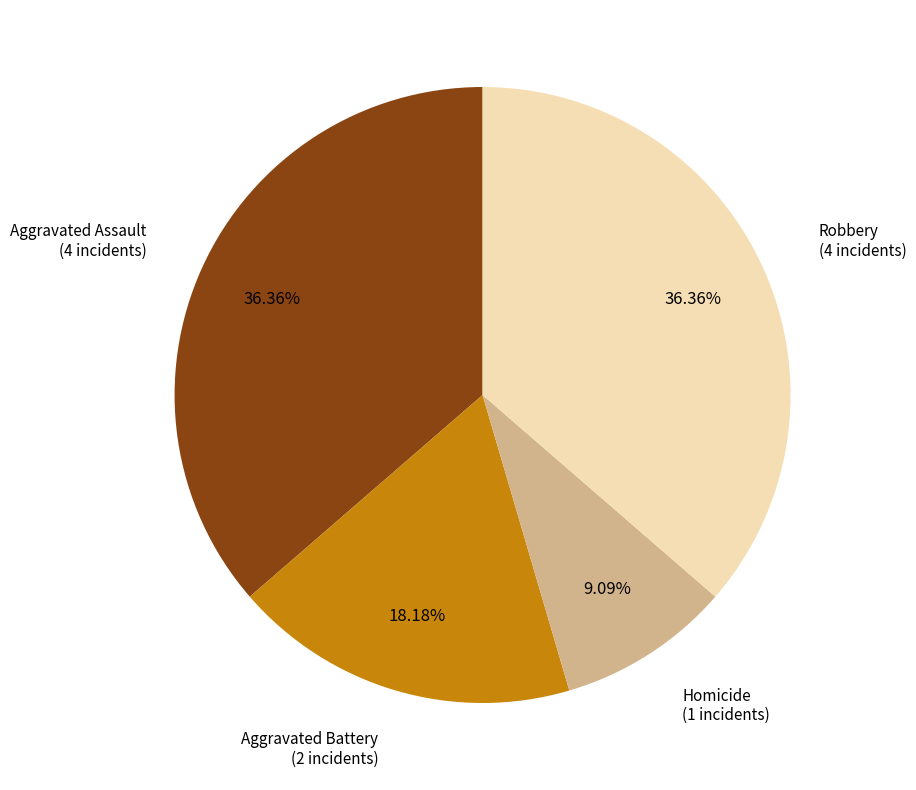

Does any single category account for the majority?

No